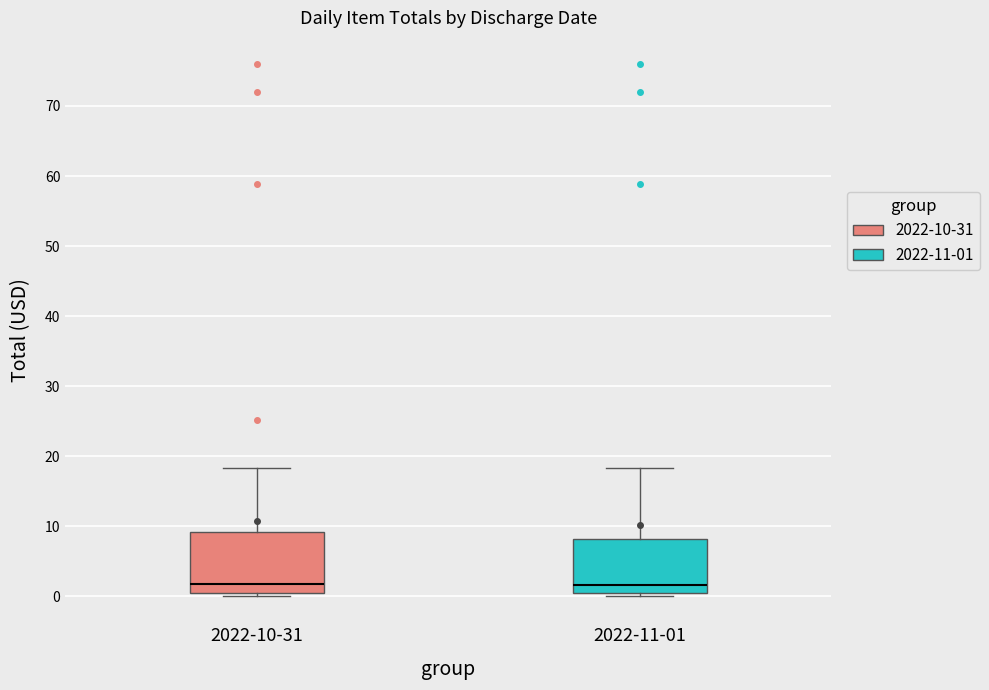

Reading left to right, transcribe this box plot: for each box, give where its median line is, the range the box spans, and where its two whiskers end, as read against the y-axis. The values are not printed on the chart, so give them approximately, as read against the axis.

2022-10-31: median 2, box 0 to 9, whiskers 0 (just below the box's lower edge) to 18
2022-11-01: median 2, box 0 to 8, whiskers 0 (just below the box's lower edge) to 18